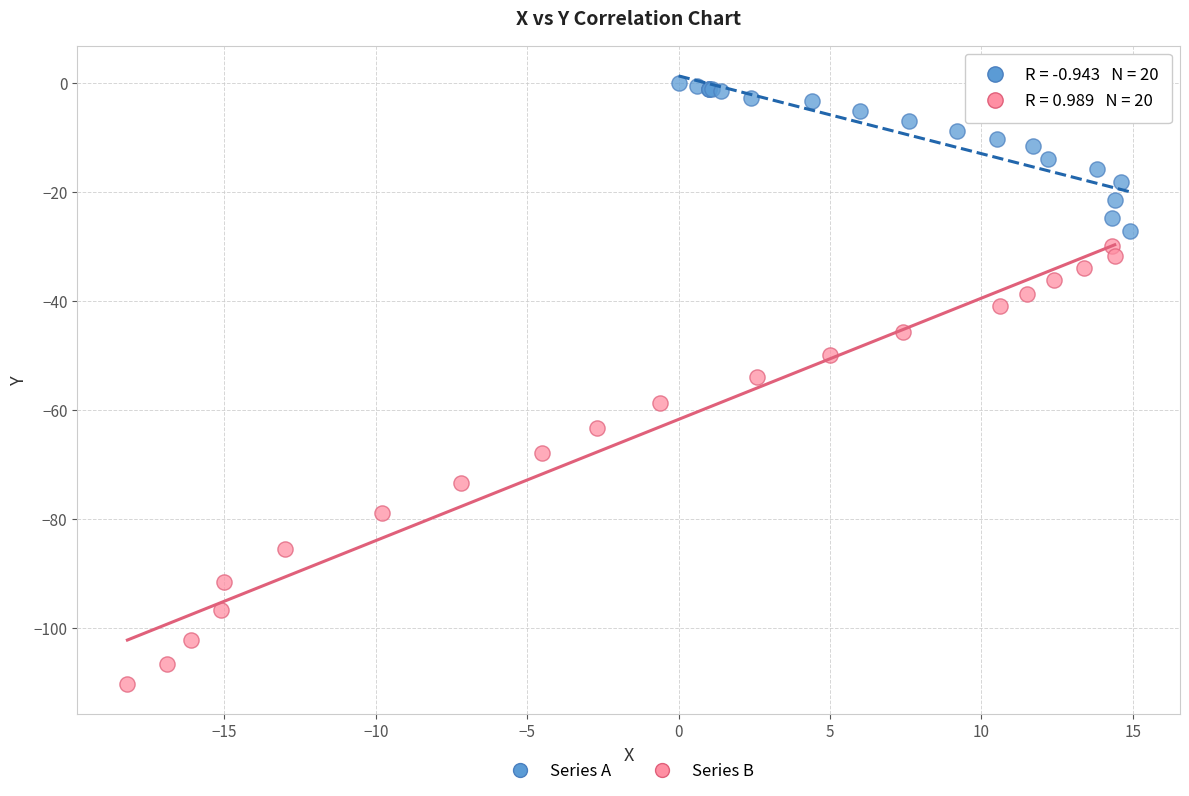

Which series has the largest Y range (max minus min)?

Series B